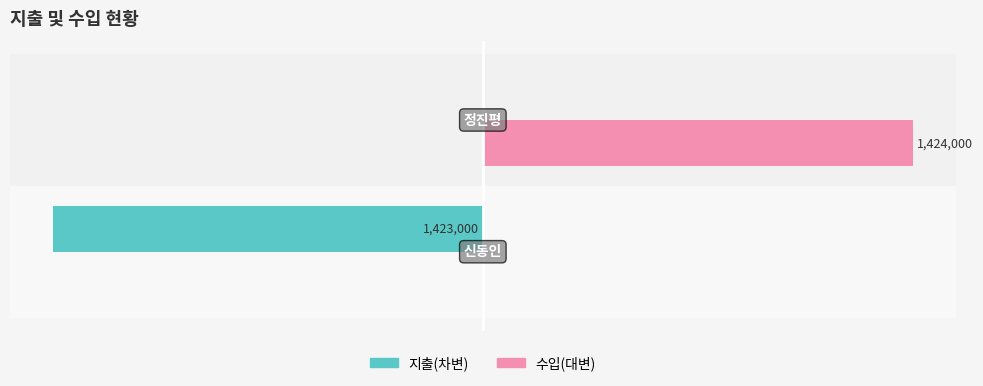

What are all the series names shown in the legend?

지출(차변), 수입(대변)